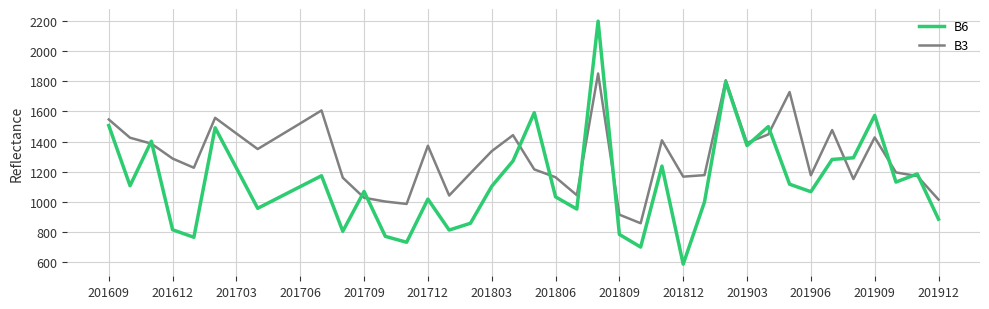

List the series in order of their peak value, lowest first.

B3, B6